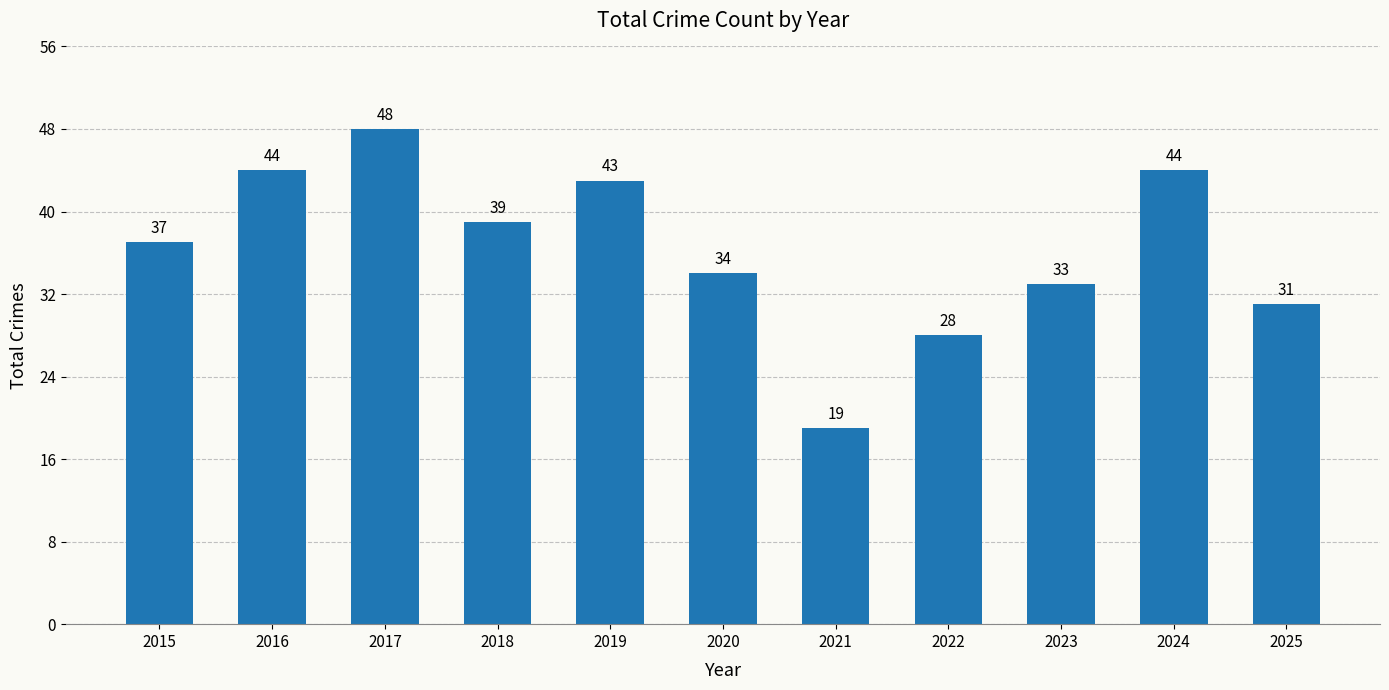

How many series are shown in this chart?

1